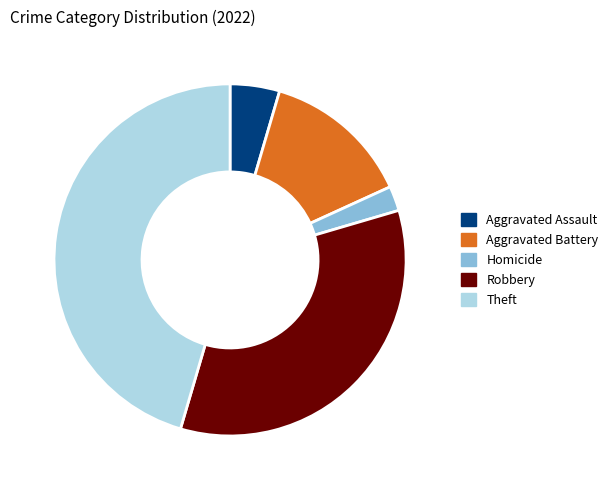

Which slice is the smallest?

Homicide